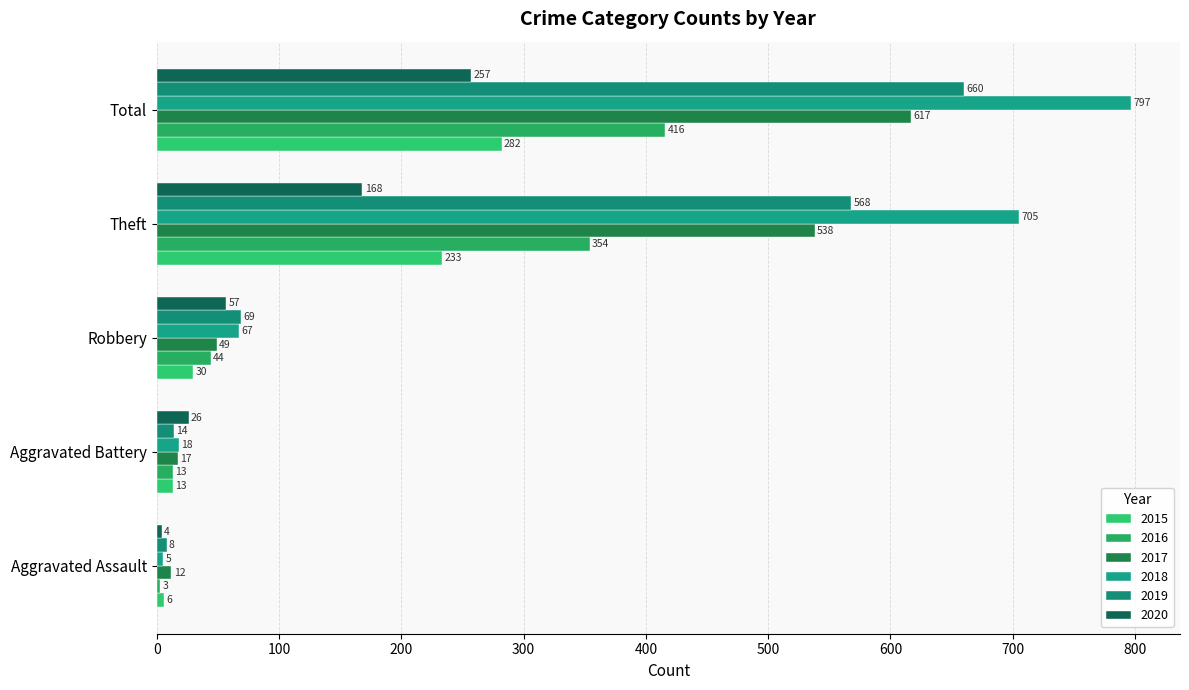

Count the number of data series in this chart.

6